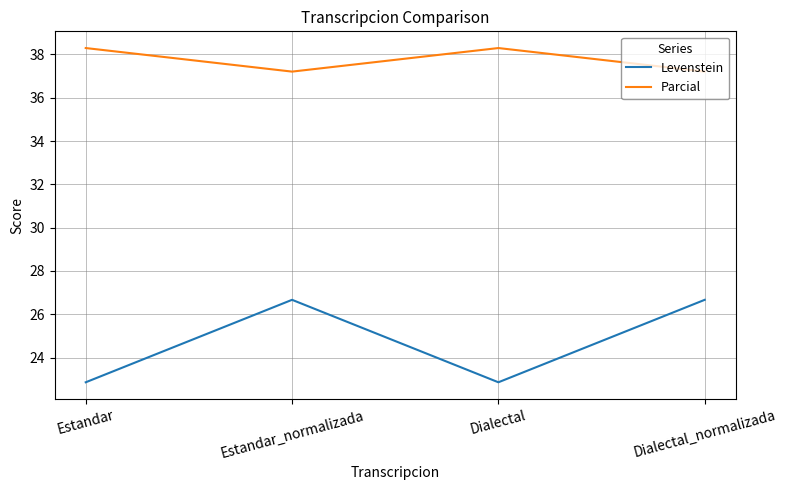

Is it true that Parcial equals 56.9 at Estandar?

False